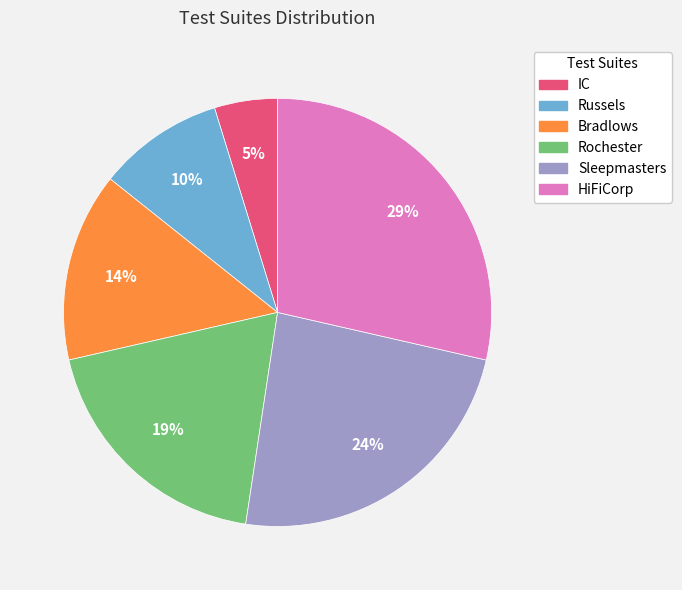

Rank the categories by value from lowest to highest.

IC, Russels, Bradlows, Rochester, Sleepmasters, HiFiCorp